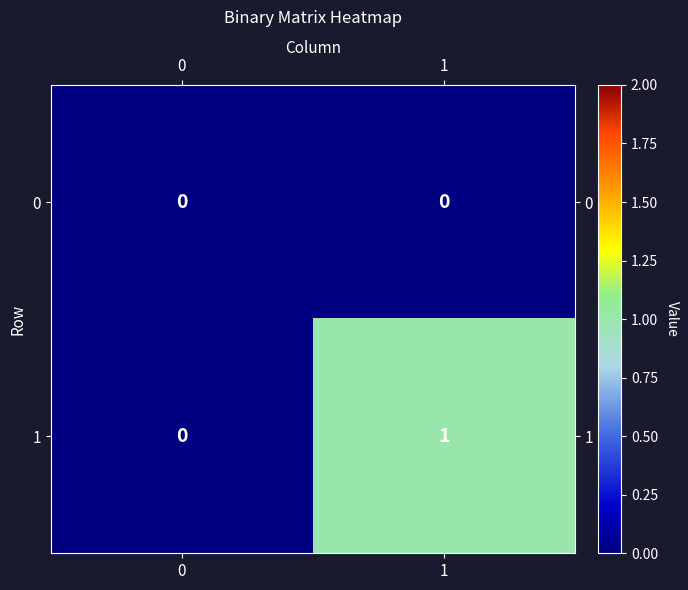

Is it true that 1 equals 0 at 0?

True